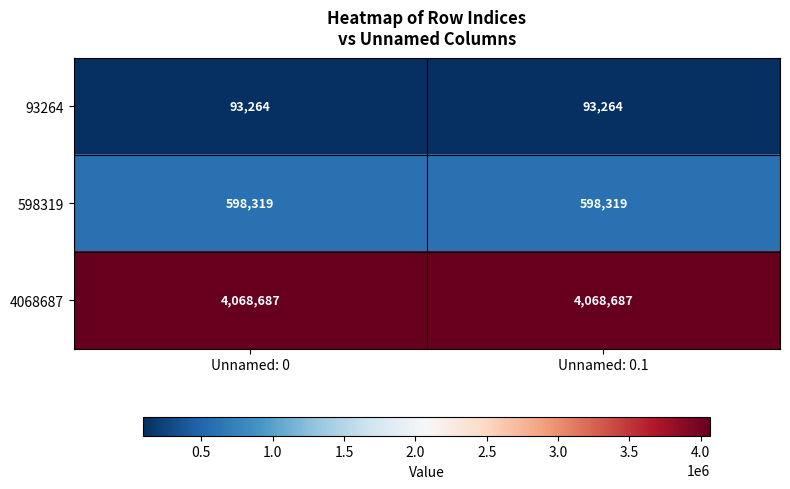

What is the approximate value of 93264 at Unnamed: 0?

93264